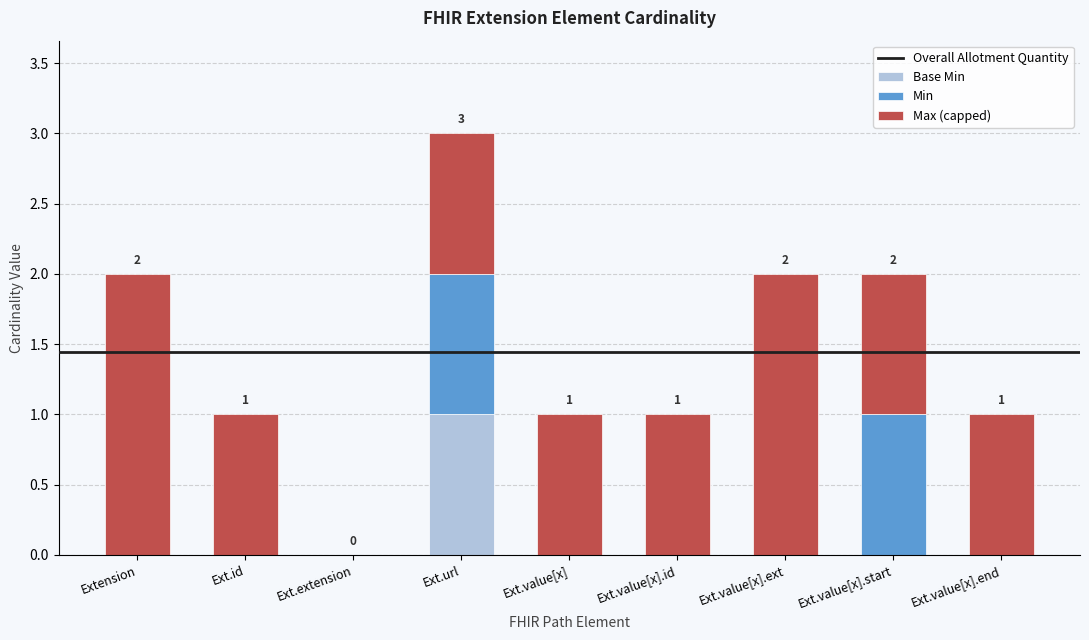

How many distinct data groups are displayed?

3